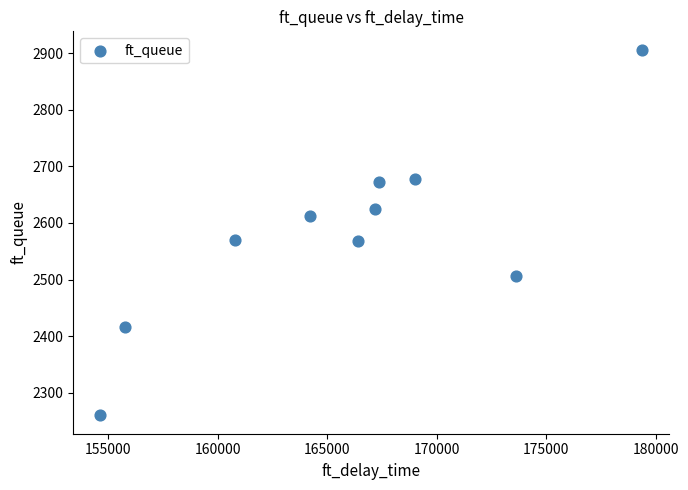

What is the average Y value?

2581